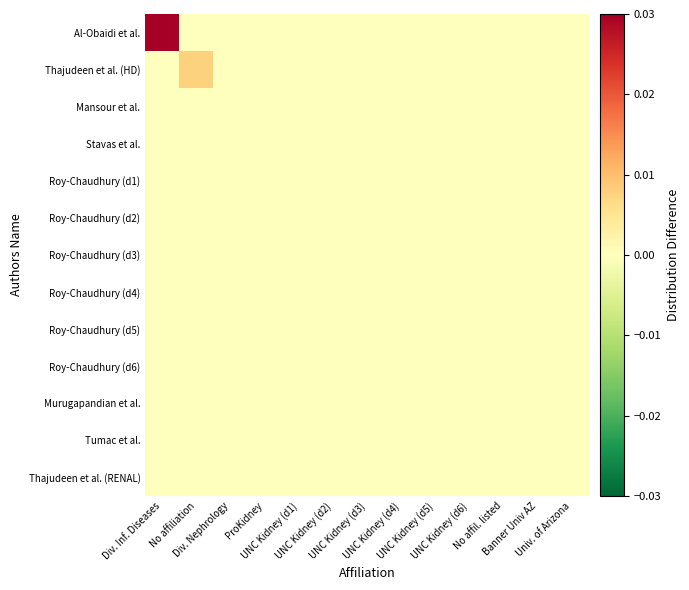

Between UNC Kidney (d1) and UNC Kidney (d3), which series saw the biggest shift?

Al-Obaidi et al.